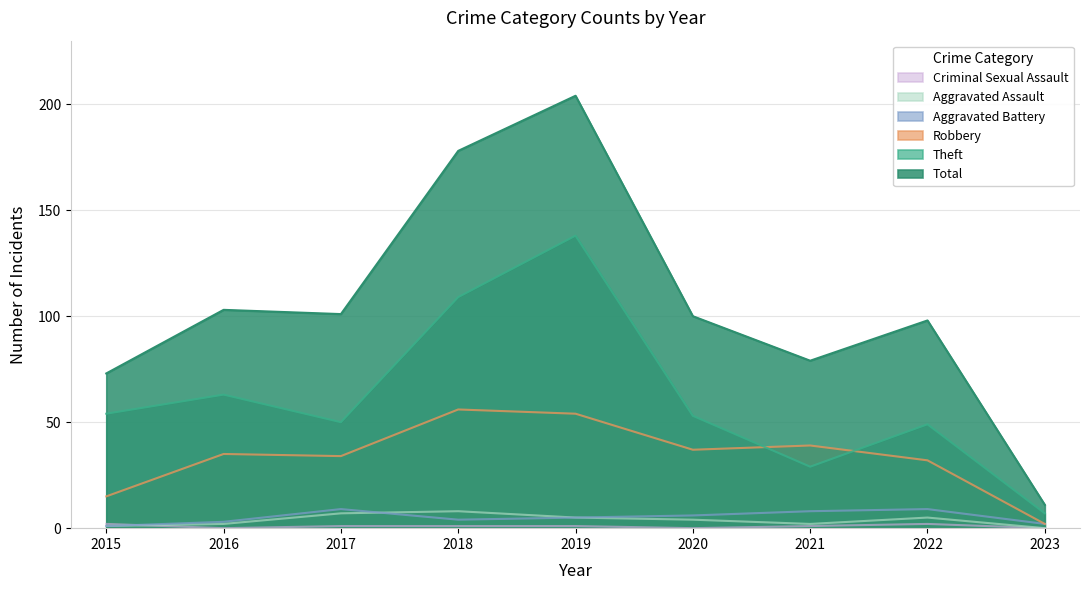

What is the spread (max minus min) of values at 2017?

100